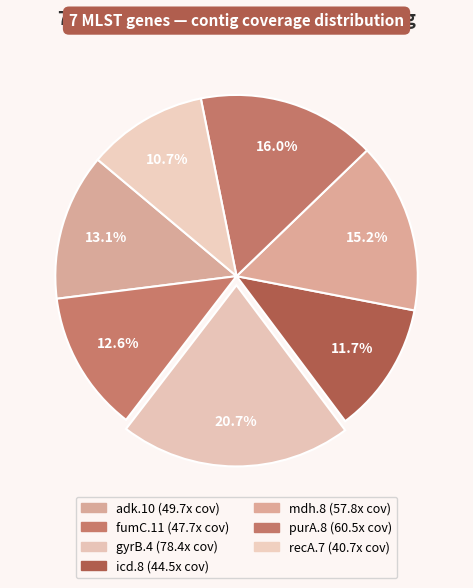

To the nearest percent, what portion does mdh.8 represent?

15%